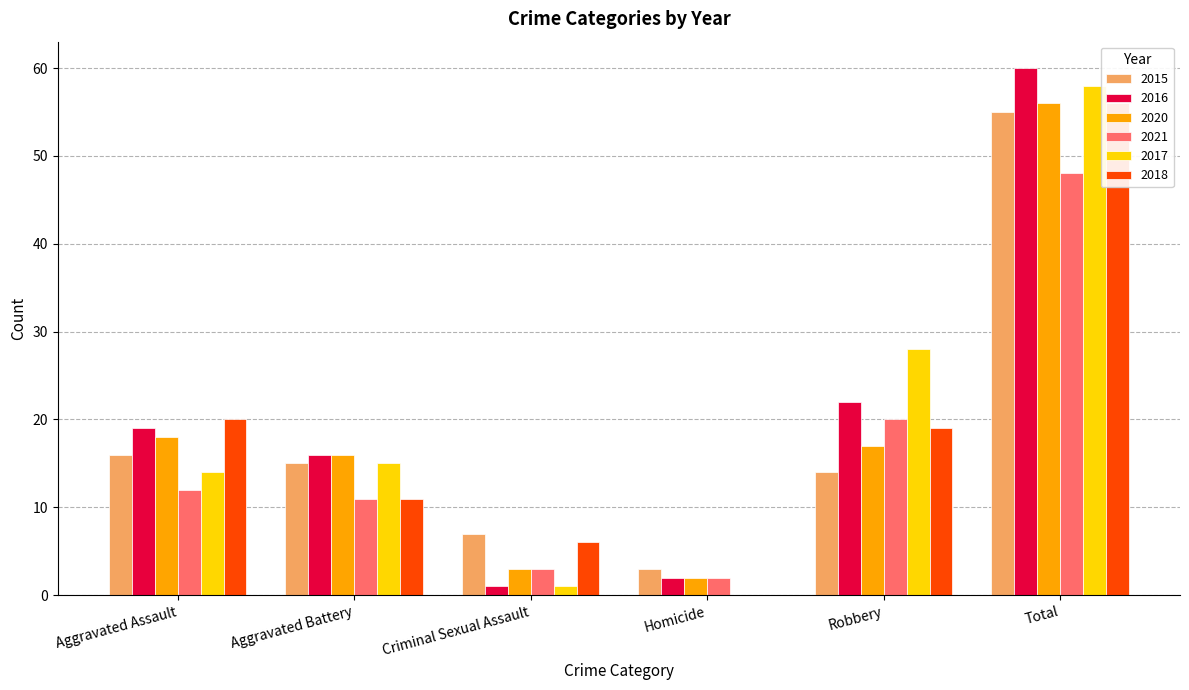

Reading right to left, transcribe all the data shown in this chart.

2015: 55	14	3	7	15	16
2016: 60	22	2	1	16	19
2020: 56	17	2	3	16	18
2021: 48	20	2	3	11	12
2017: 58	28	0	1	15	14
2018: 56	19	0	6	11	20